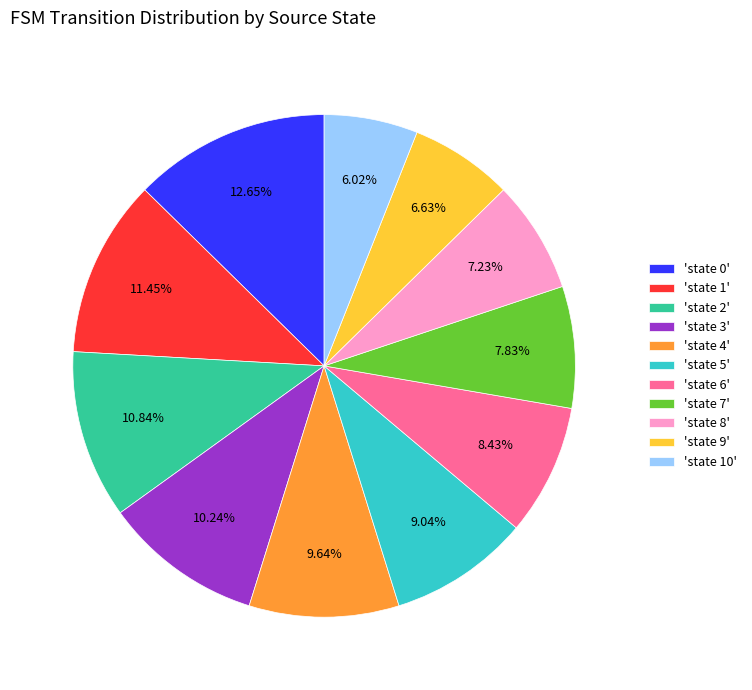

Is the sum of 'state 6' and 'state 2' greater than half?

No